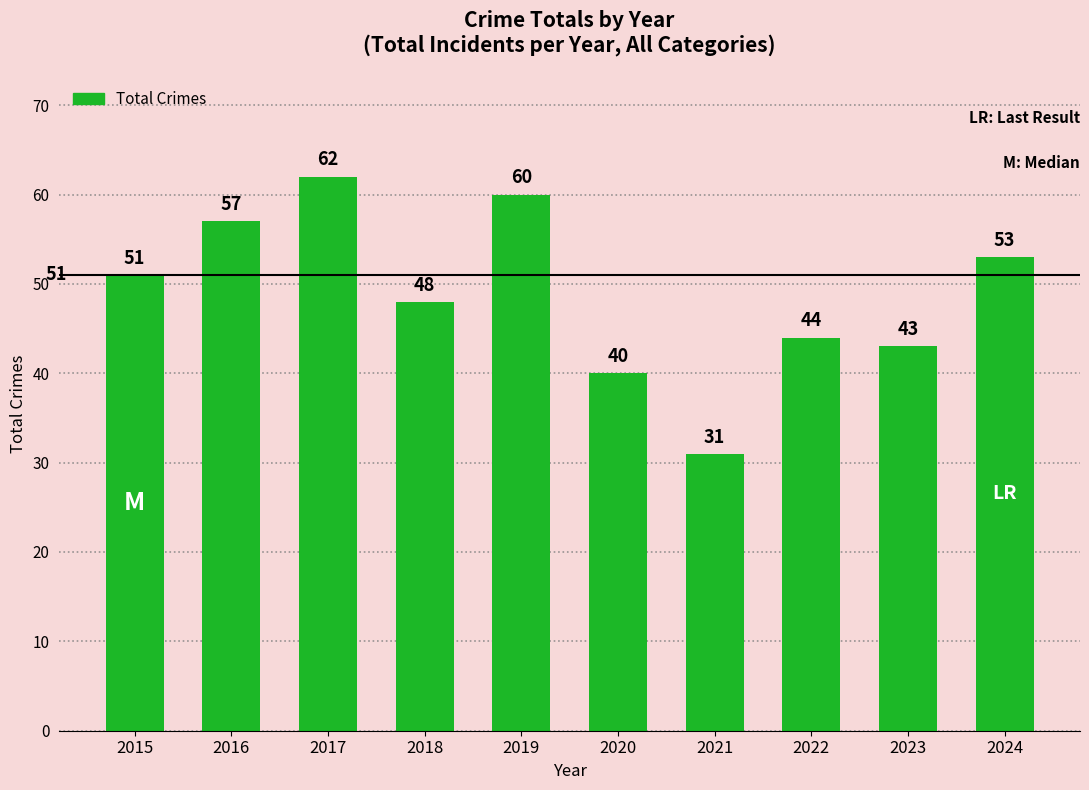

What is the difference between the maximum and second lowest values?

22